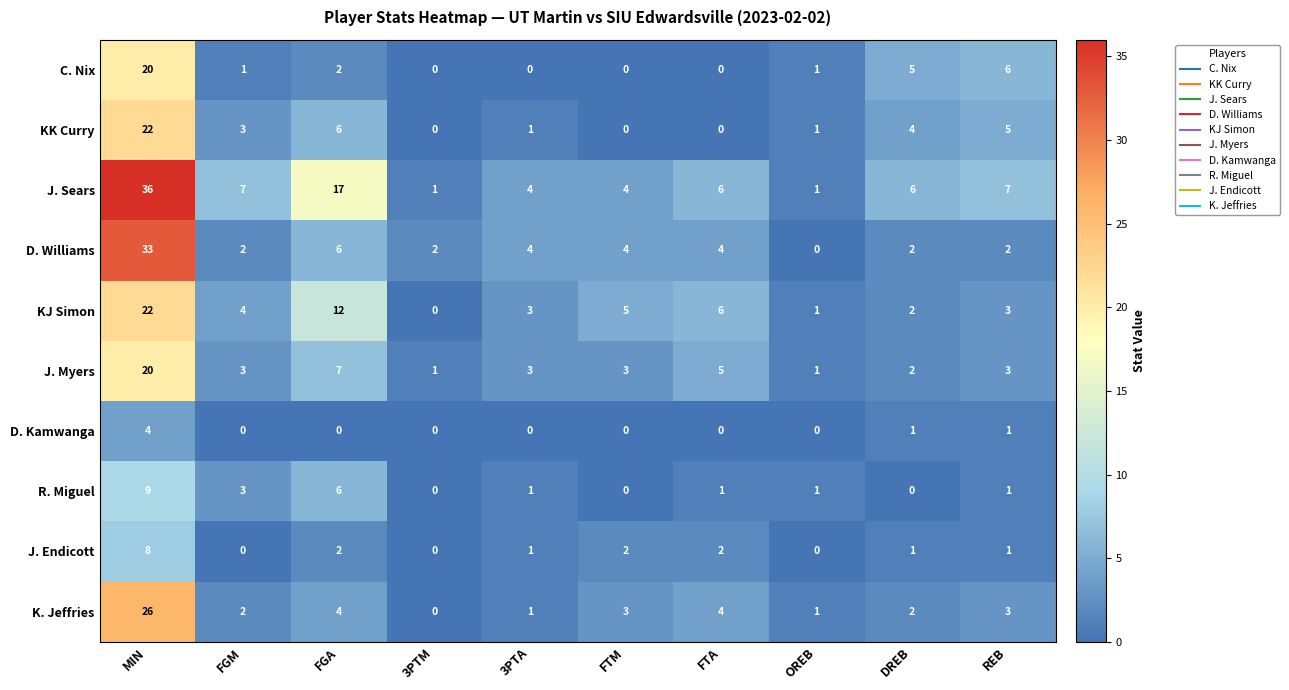

The C. Nix series shows 2 at DREB. True or false?

False